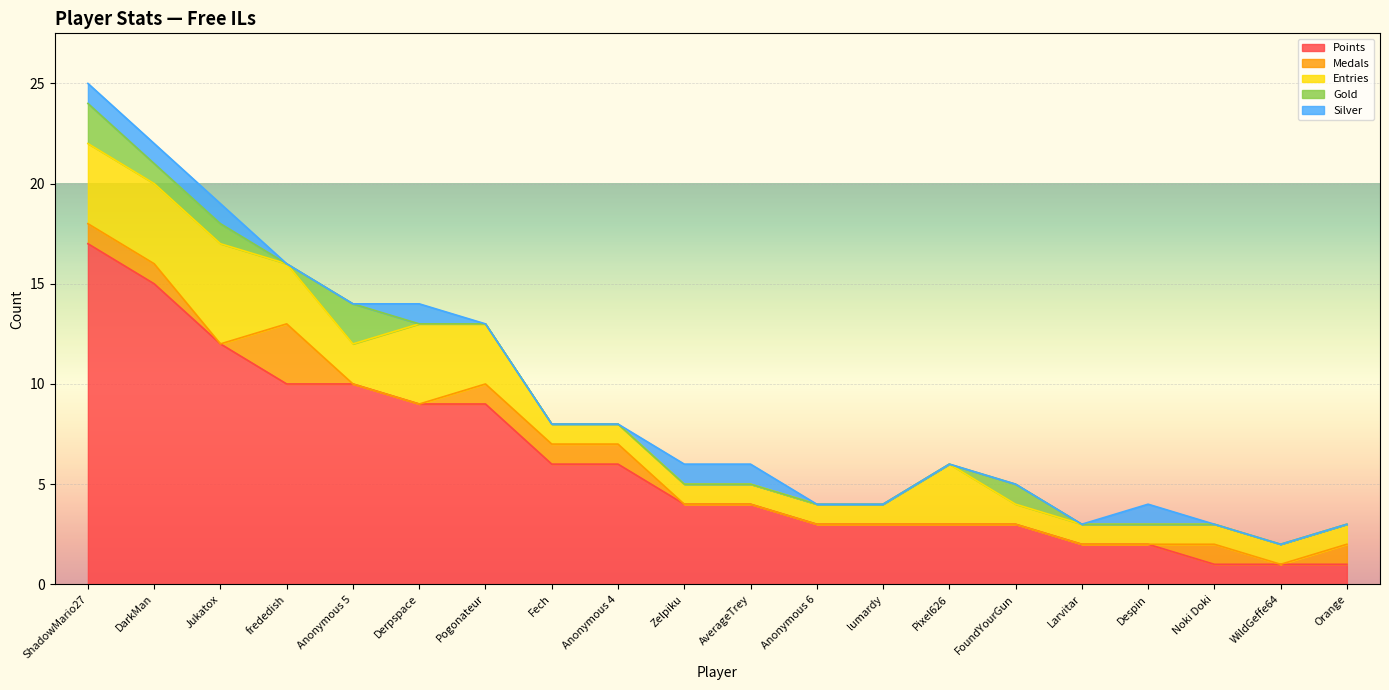

True or false: Medals has more than 0 interior local peaks.

True